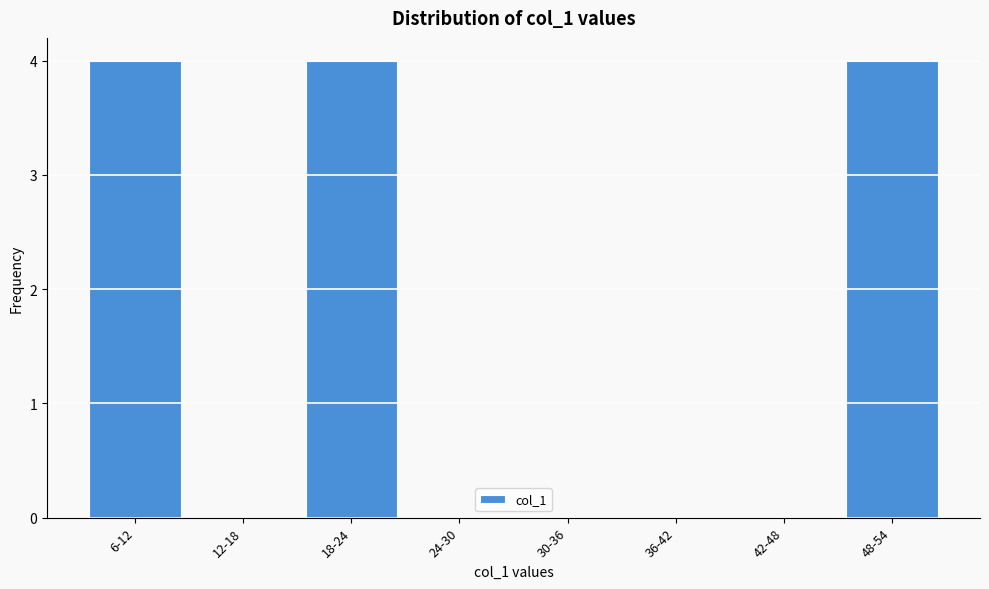

Reading left to right, list all the values displayed in this chart.

6-12=4	12-18=0	18-24=4	24-30=0	30-36=0	36-42=0	42-48=0	48-54=4